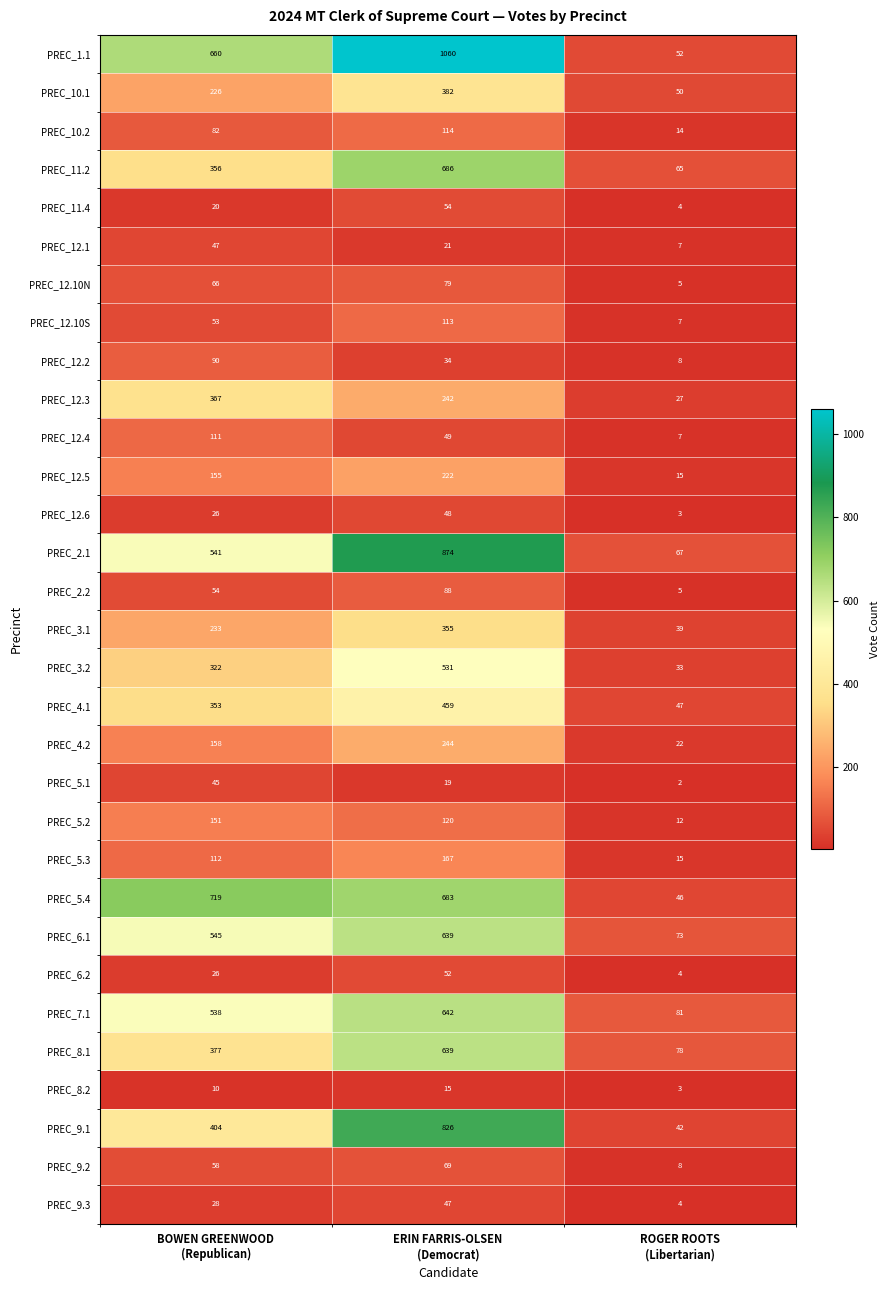

At which category does the chart reach its minimum across all series?

ROGER ROOTS
(Libertarian)